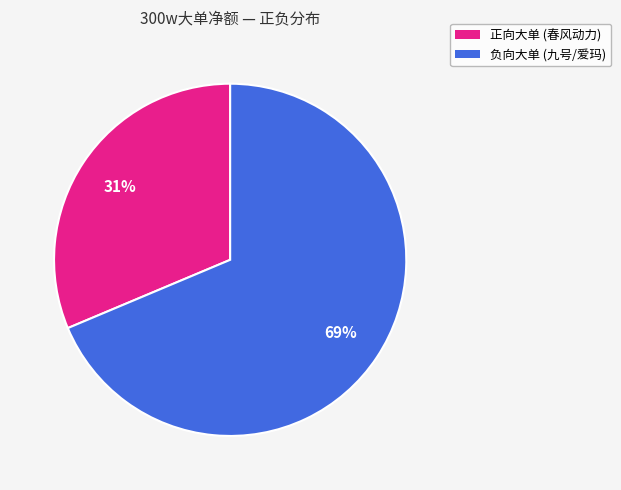

To the nearest percent, what is the average slice percentage?

50%